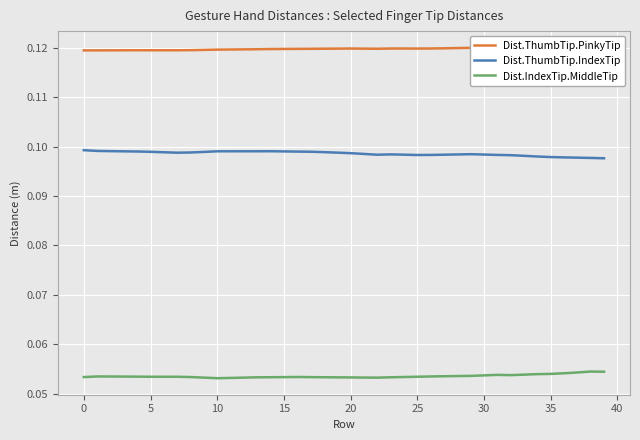

Count the number of data series in this chart.

3